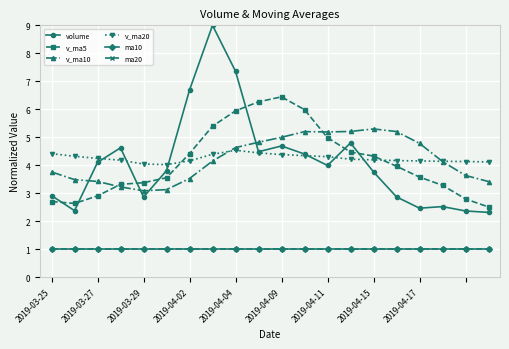

What is the value of the v_ma20 point at the 20th from the left?

4.1